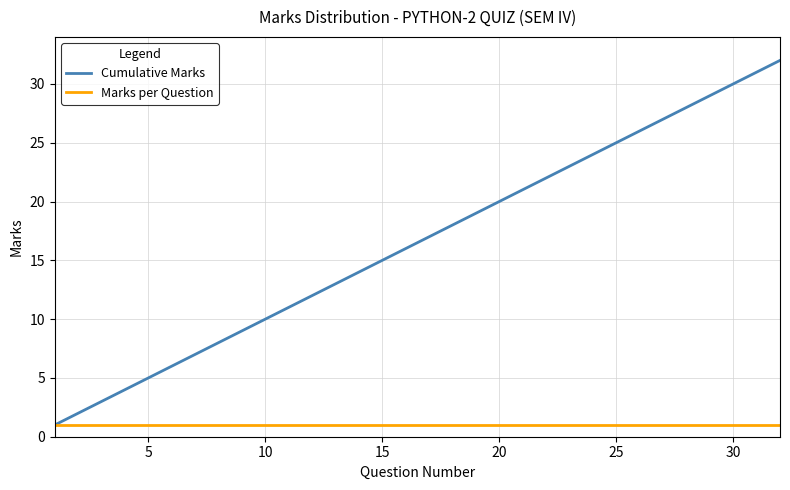

Which series has the widest spread of values?

Cumulative Marks